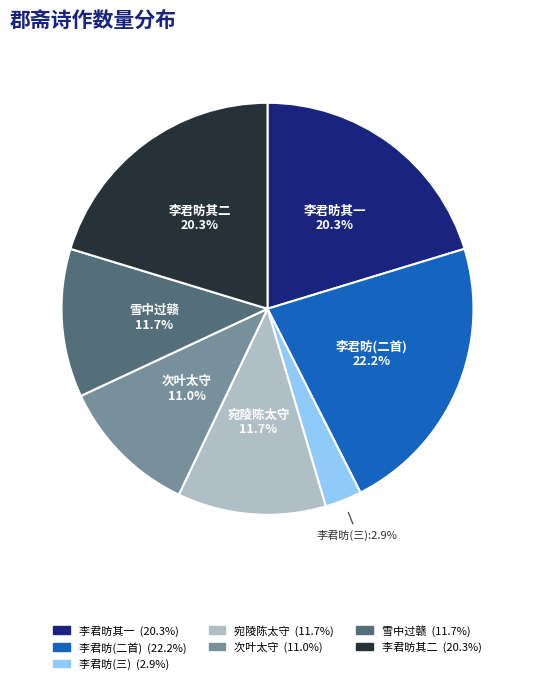

To the nearest percent, what is the difference between the largest and smallest slice percentages?

19%